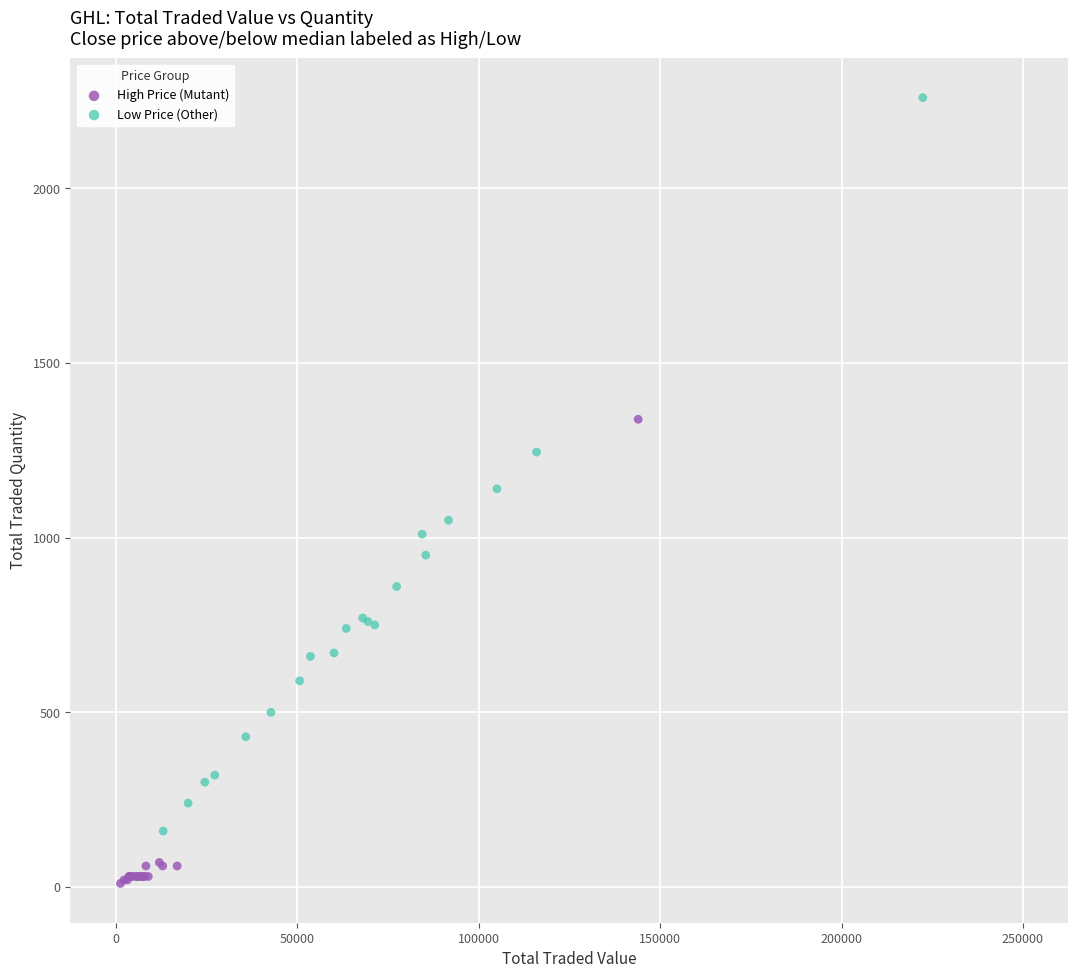

Which series has the largest Y range (max minus min)?

Low Price (Other)